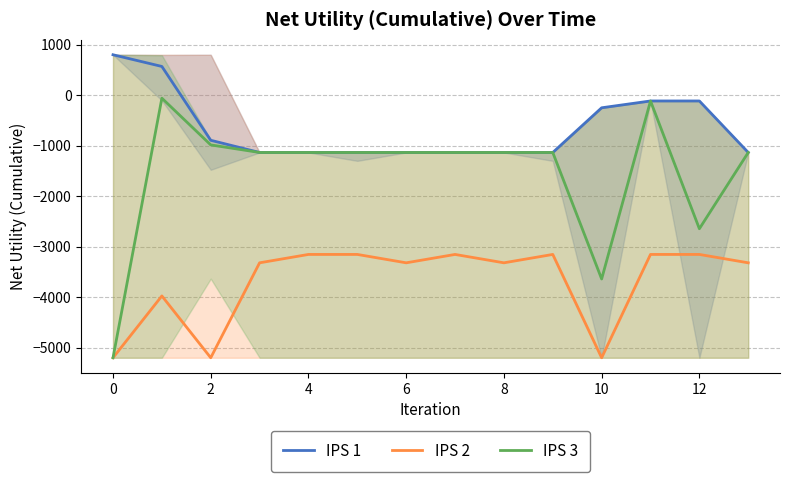

Is it true that IPS 3 equals -115.0 at 11?

True